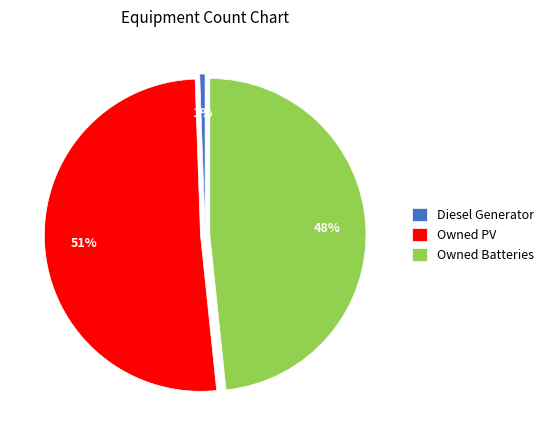

To the nearest percent, what is the average slice percentage?

33%